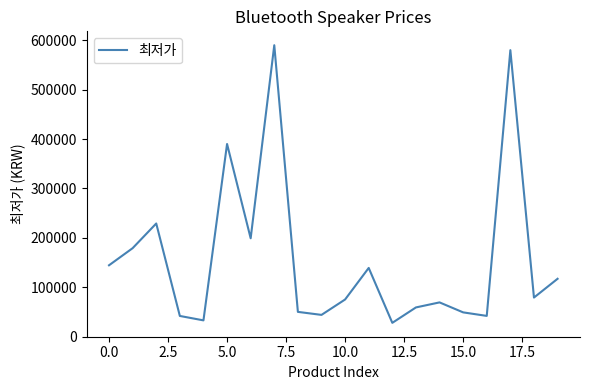

What is the smallest value displayed?

27800